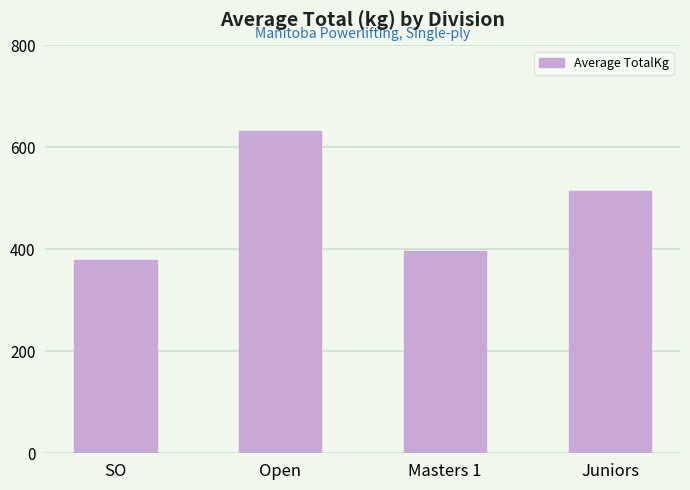

What is the difference between the second highest and minimum values?

135.8